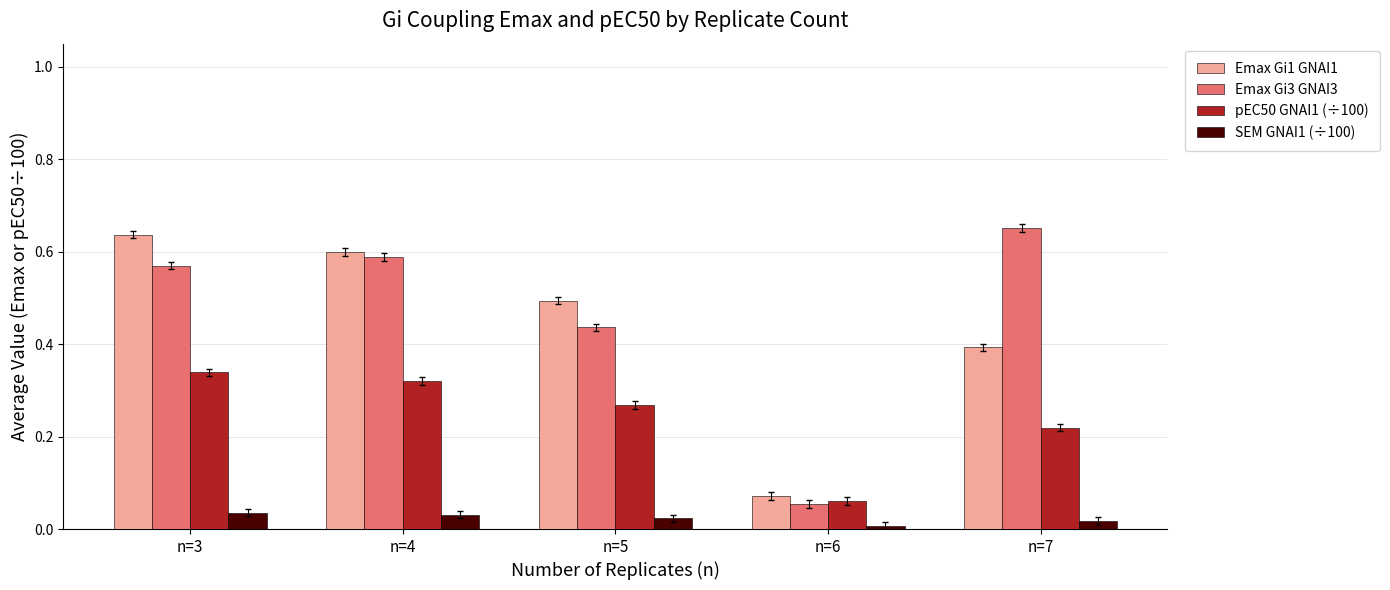

Is it true that pEC50 GNAI1 (÷100) equals 0.1 at n=7?

False